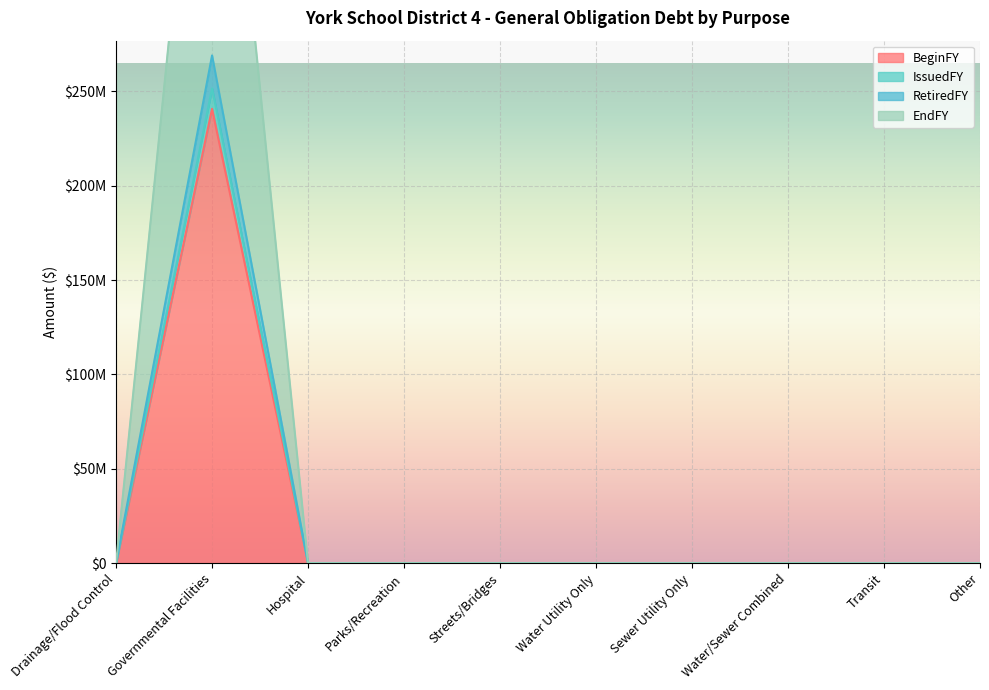

Which series has the largest range (max minus min)?

EndFY